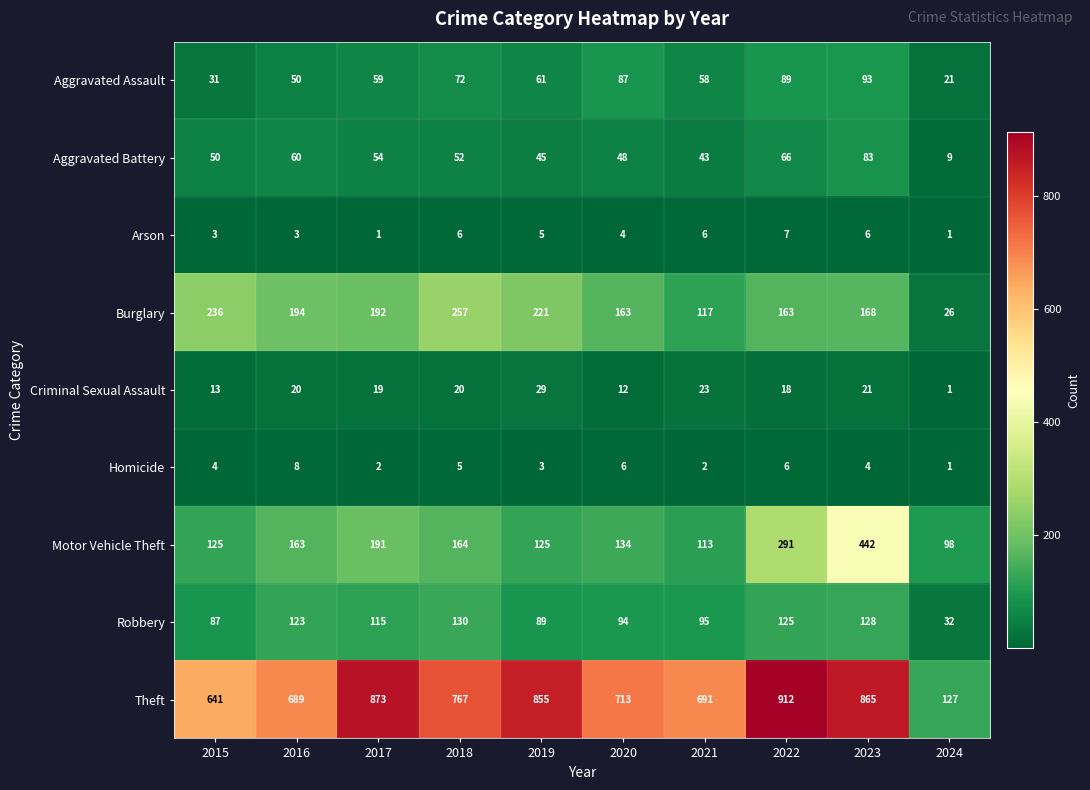

Between 2017 and 2020, which series saw the biggest shift?

Theft